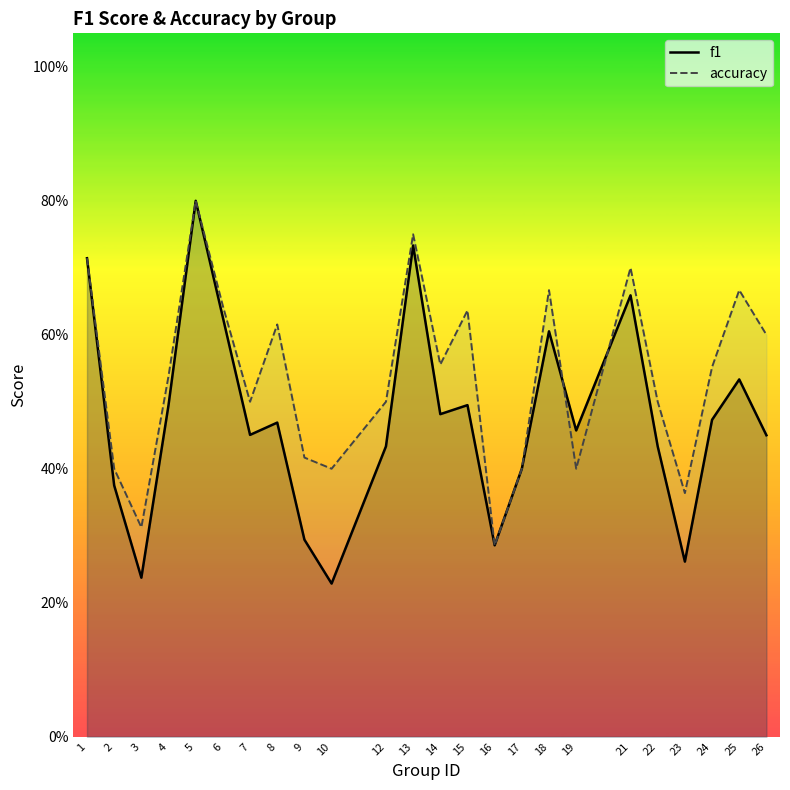

Which has a higher value, 21 or 14?

21